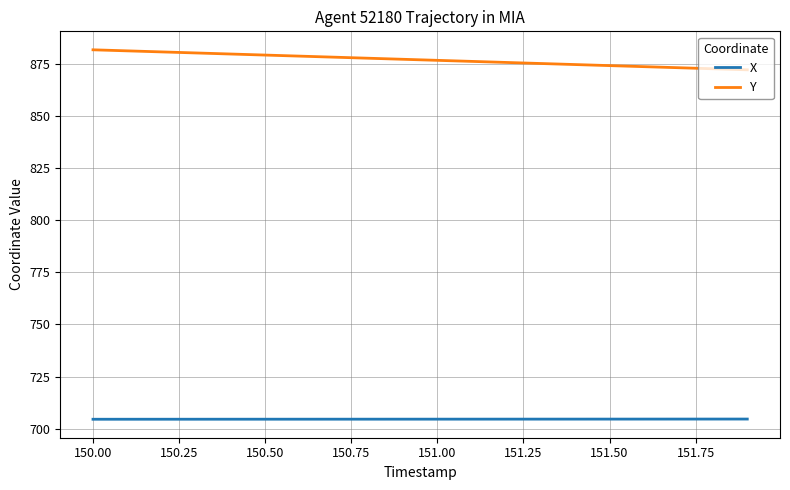

Does the chart have visible grid lines?

Yes